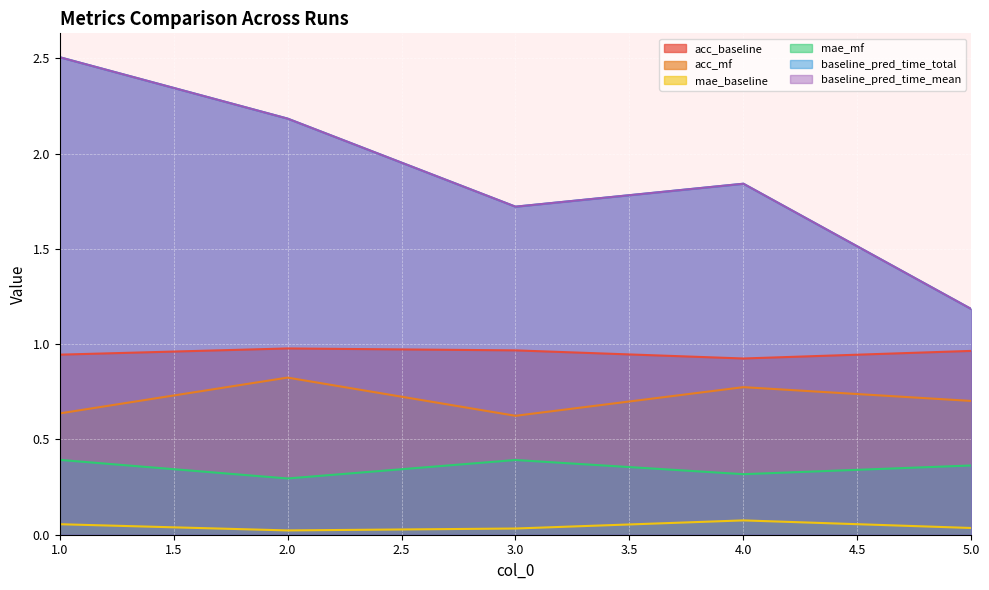

At which category is the sum across all series the highest?

1